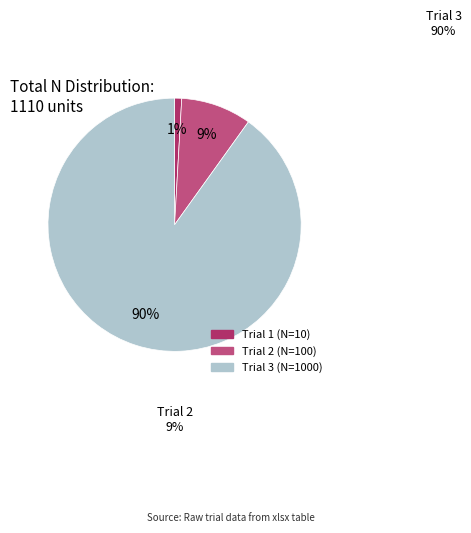

Does Trial 3 account for over 50% of the chart?

Yes